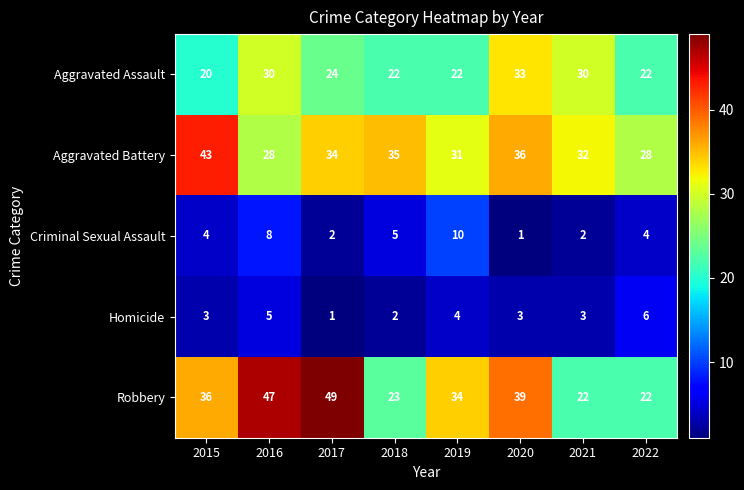

What is the maximum value shown in the chart?

49